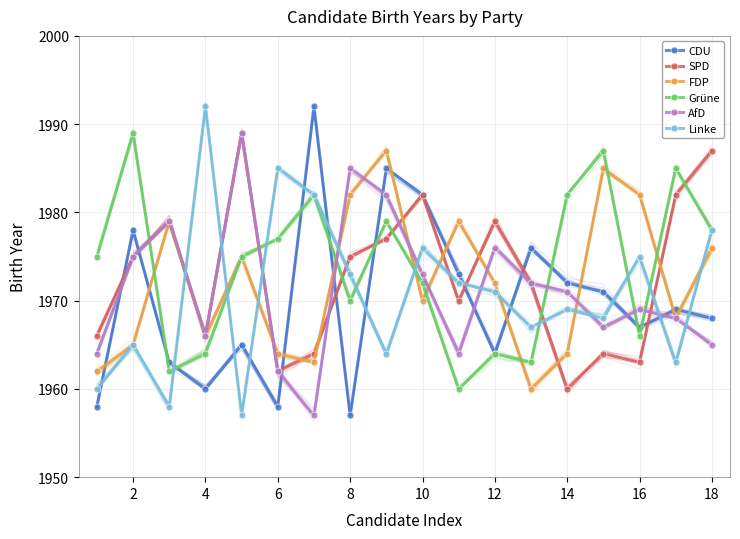

After their last crossing, which series has the higher values: SPD or Grüne?

SPD